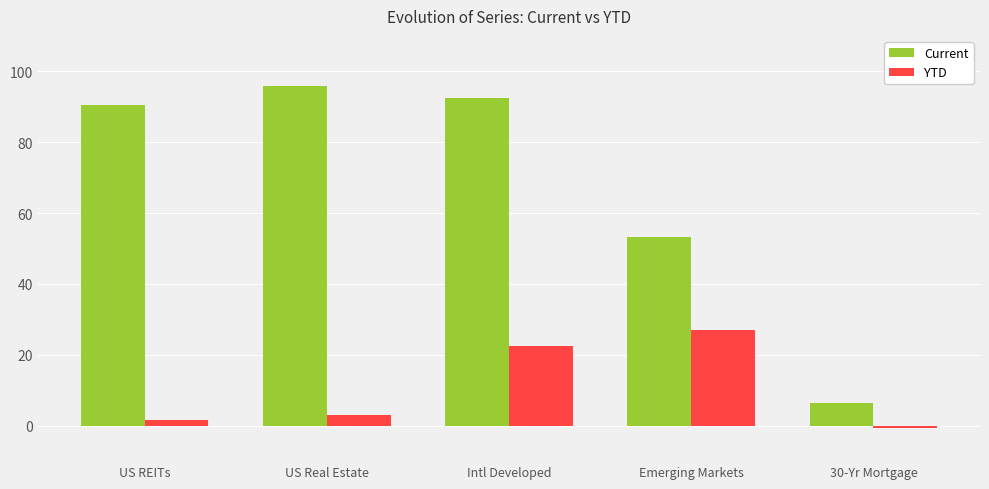

Which series changed the most between US Real Estate and 30-Yr Mortgage?

Current